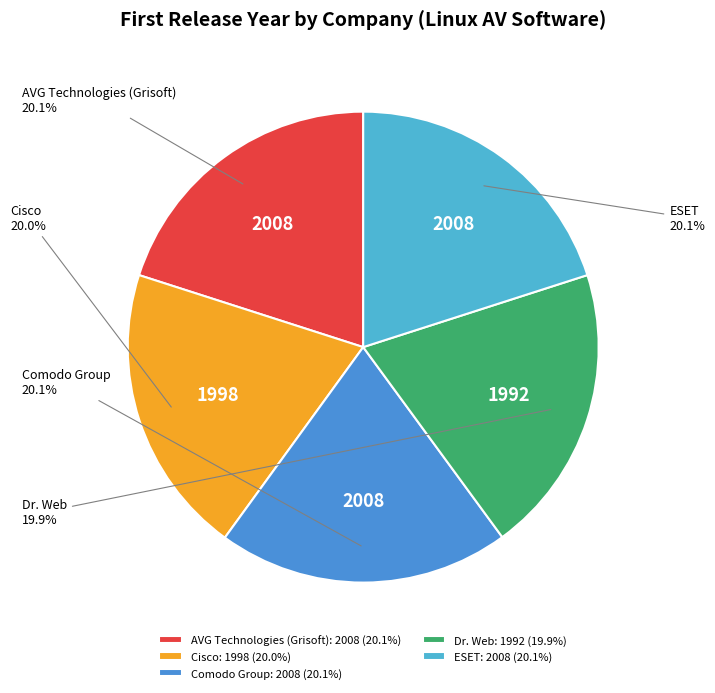

The ESET slice represents 29% of the pie. True or false?

False